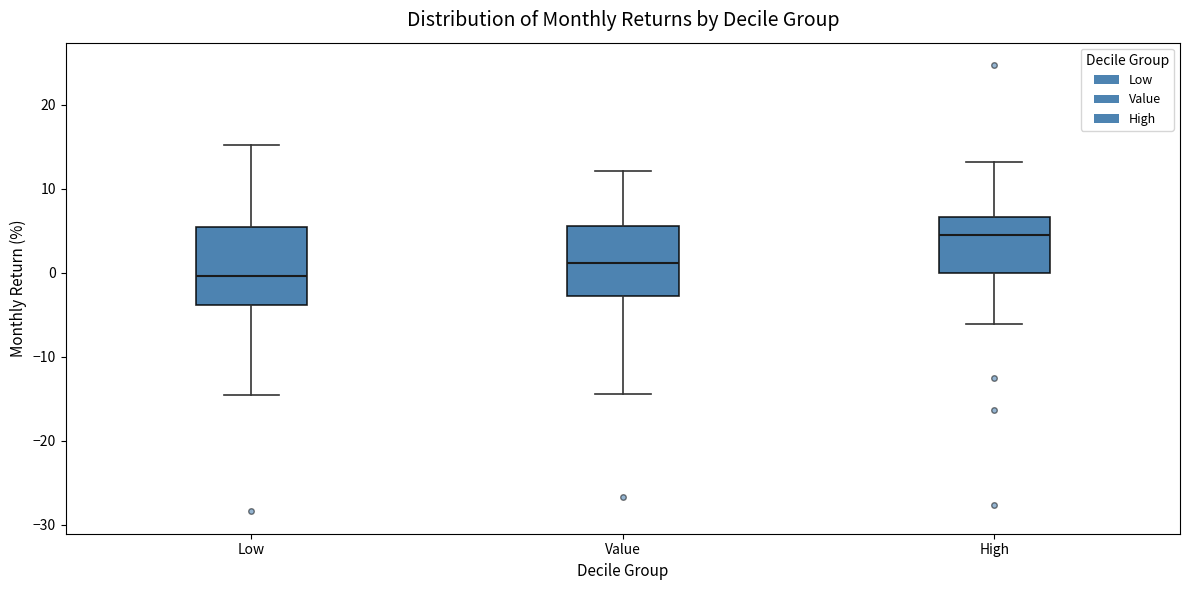

Reading left to right, read every box against the y-axis: the position of its median line, the range the box covers, and the ends of its whiskers. The values are not printed on the chart, so give them approximately, as read against the axis.

Low: median 0, box -4 to 5, whiskers -15 to 15
Value: median 1, box -3 to 6, whiskers -14 to 12
High: median 4, box 0 to 7, whiskers -6 to 13